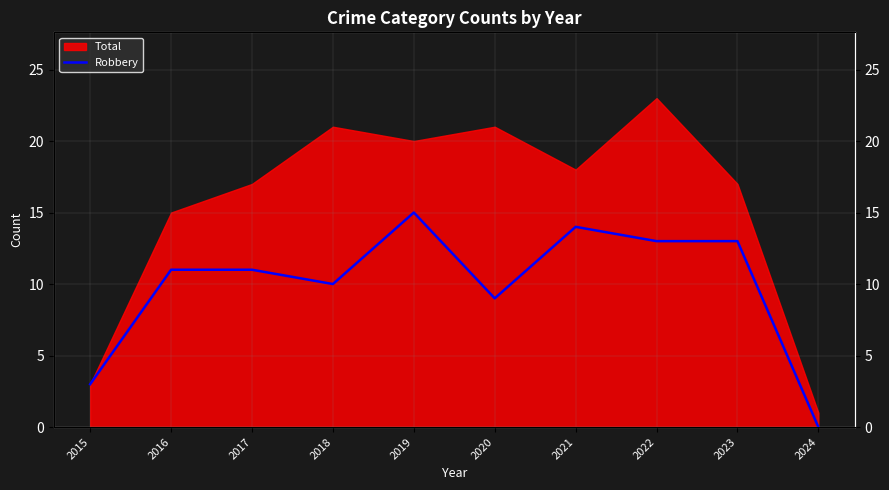

What is the difference between the maximum and minimum values?

15